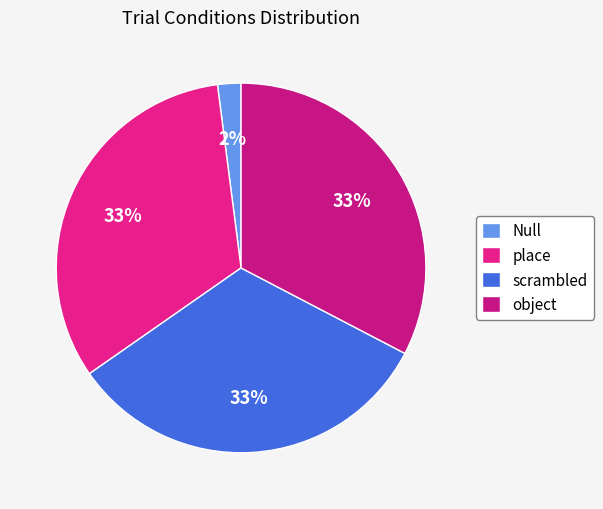

To the nearest percent, what is the average slice percentage?

25%